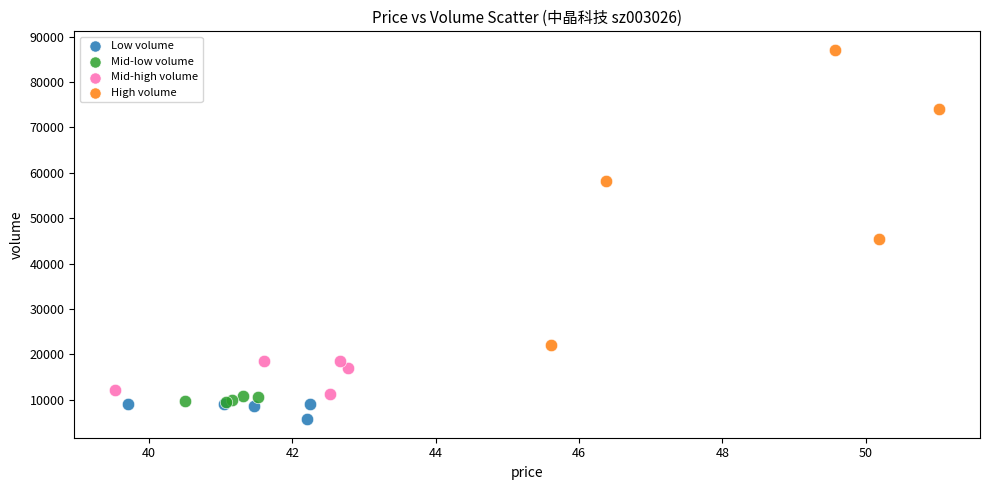

Which series contains the highest Y value?

High volume